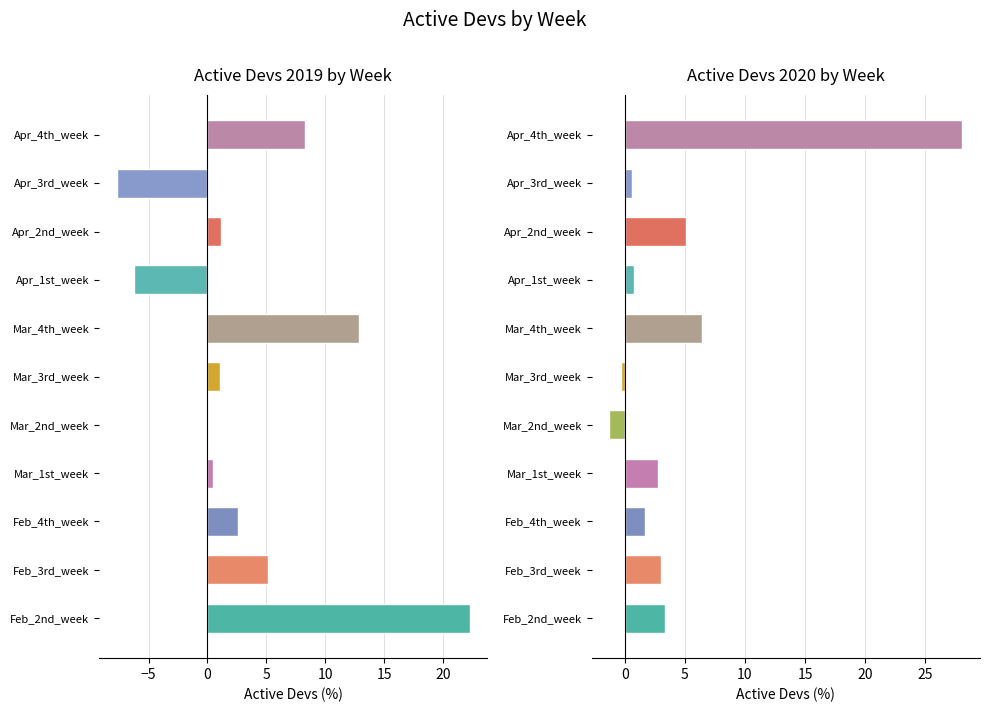

The value of active_devs_2019 at Apr_1st_week is -10.6. True or false?

False